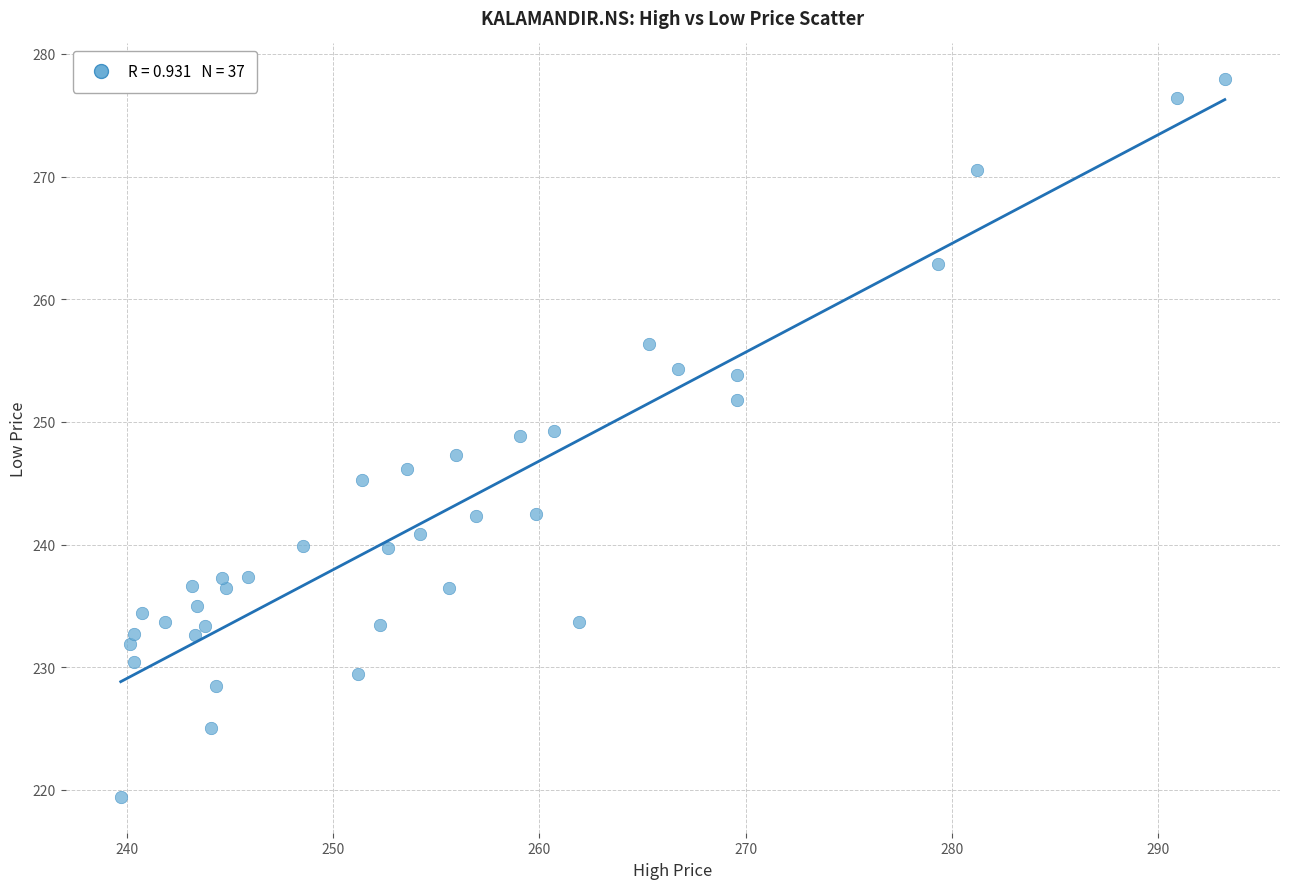

What is the range of X values (max minus min)?

53.5